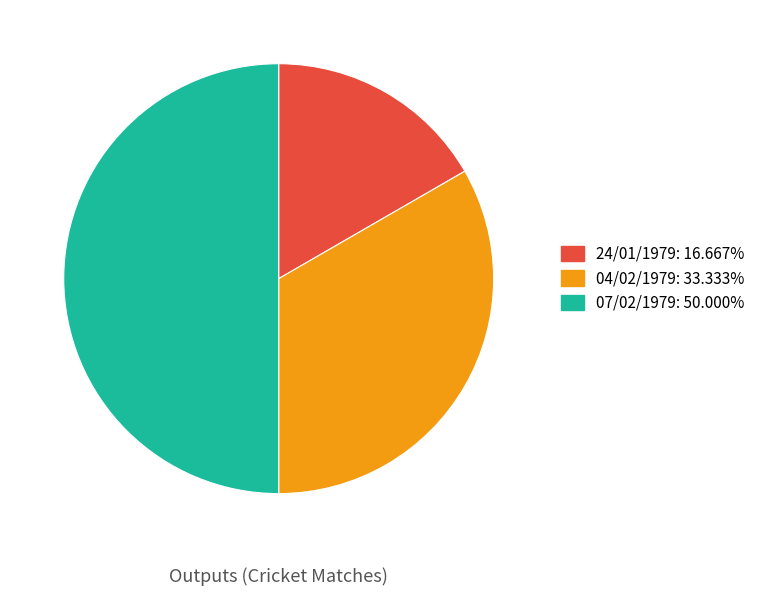

How many slices are in this pie chart?

3